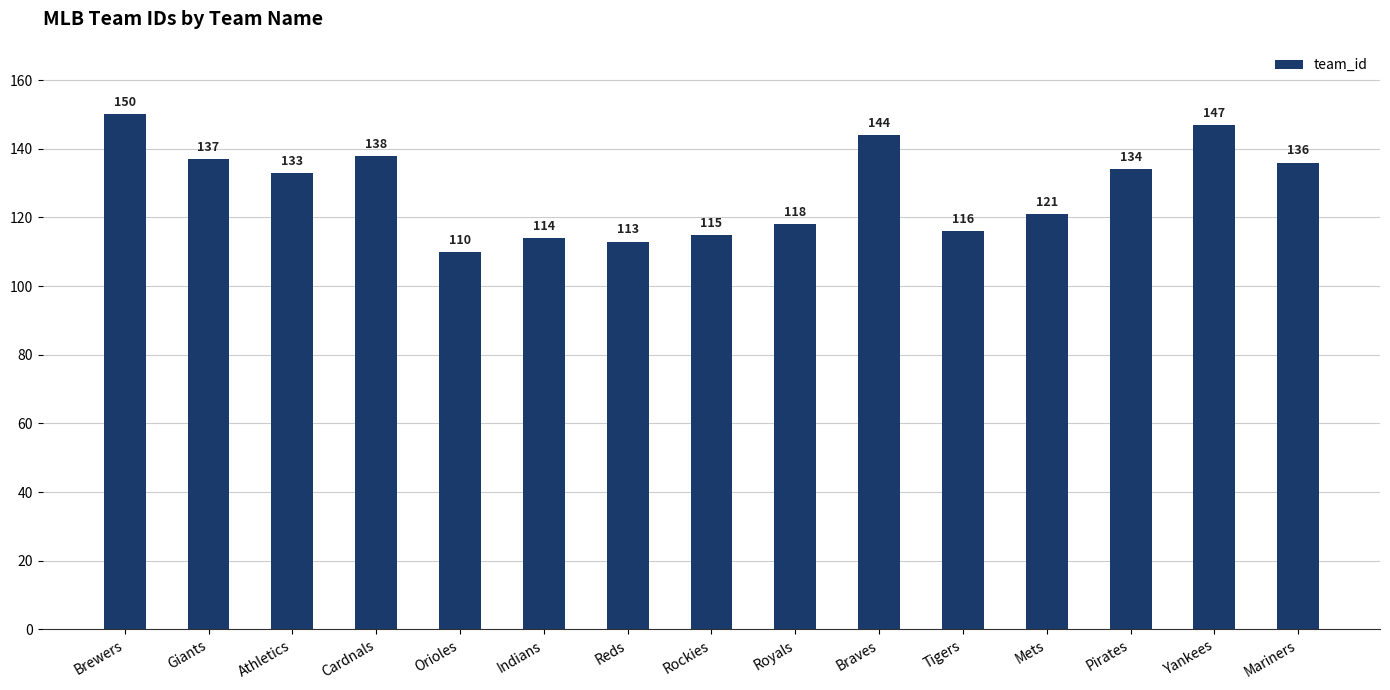

What is the ratio of the value at Pirates to the value at Reds?

1.2